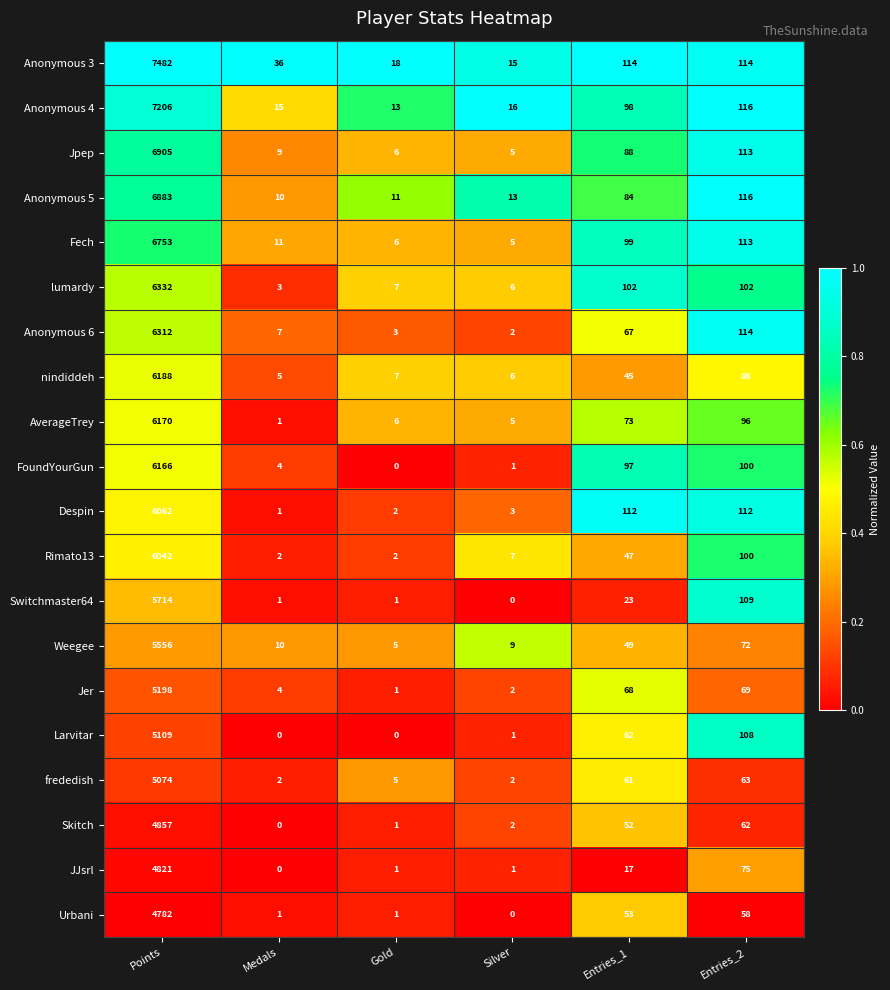

What is the difference between the highest and lowest values at Gold?

18